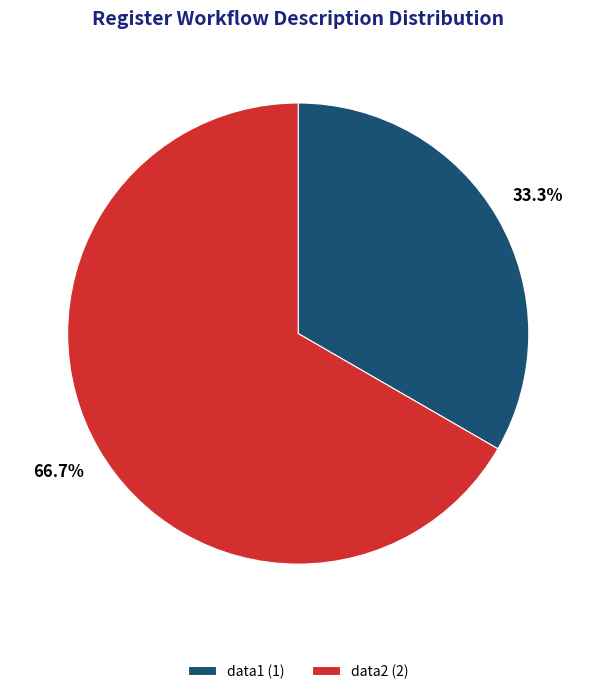

Which category has the smallest portion of the pie?

data1